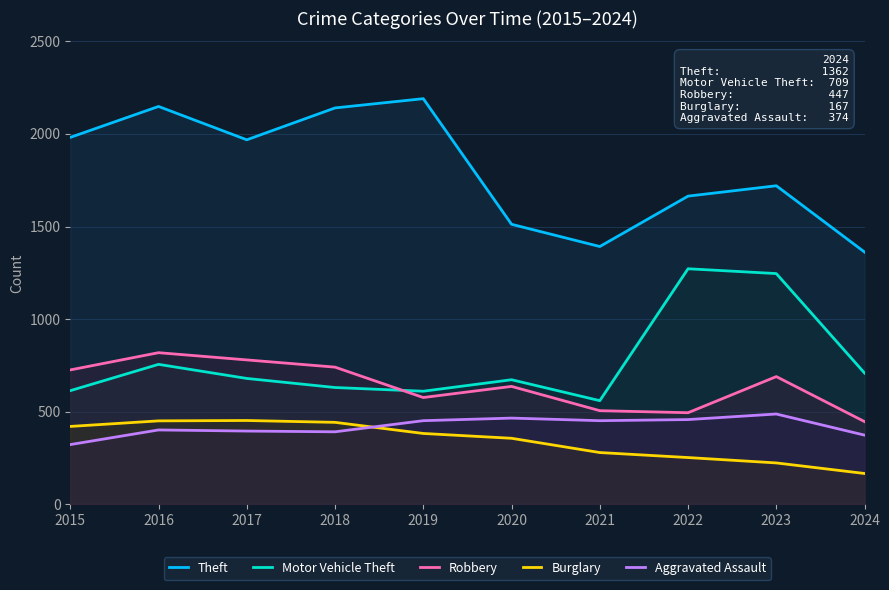

At 2017, list the series in order from largest to smallest.

Theft, Robbery, Motor Vehicle Theft, Burglary, Aggravated Assault